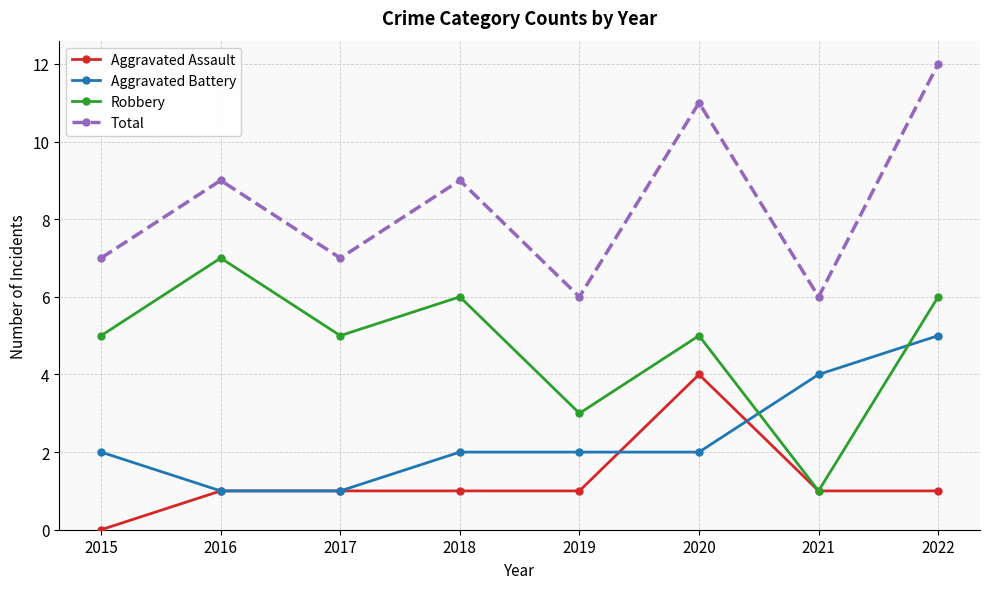

Read the Robbery value at 2022.

6